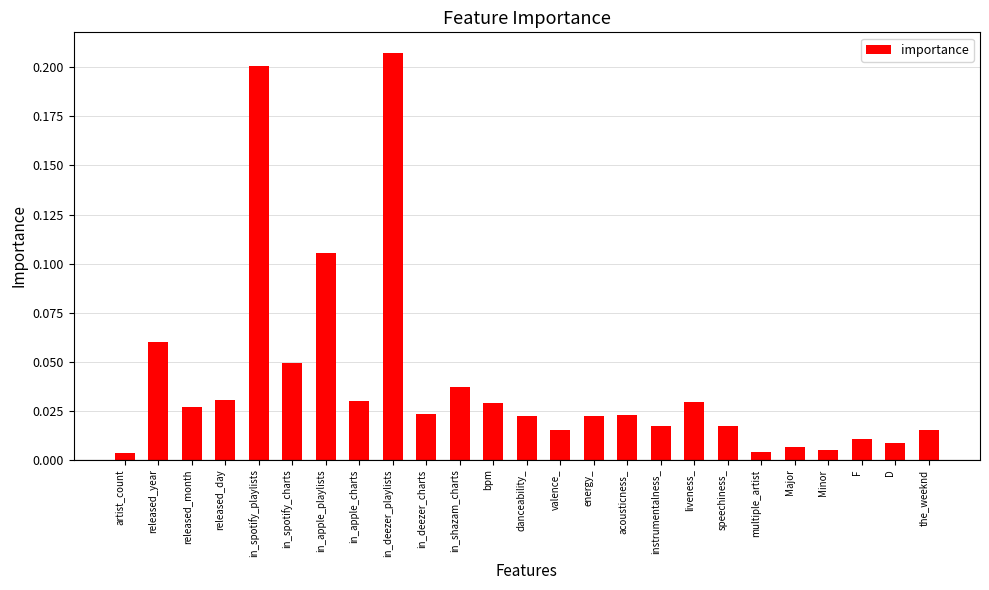

How many data points does each series have?

25